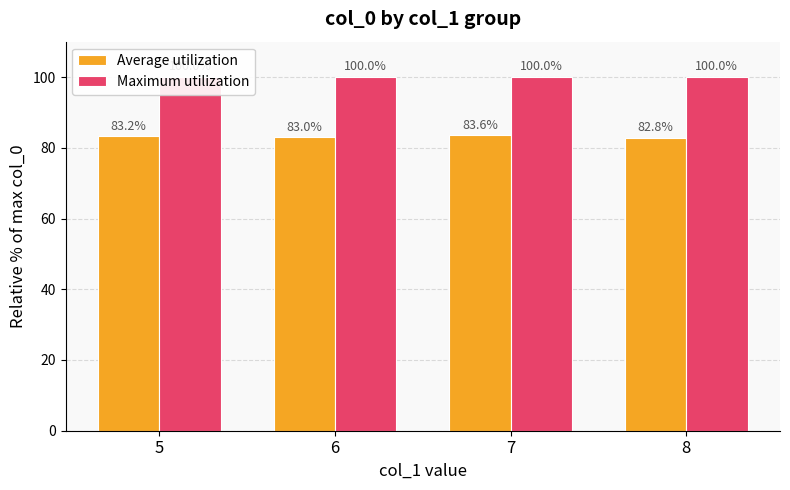

What is the sum of all Maximum utilization values?

400.0